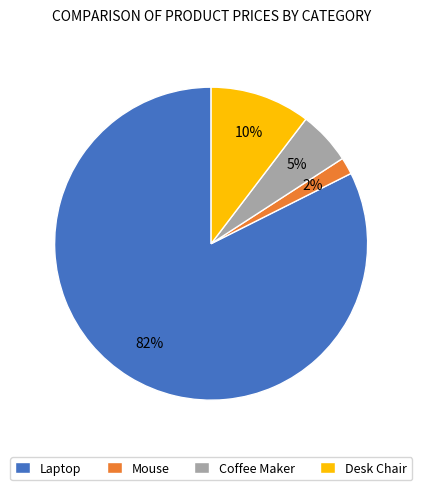

How many slices are in this pie chart?

4